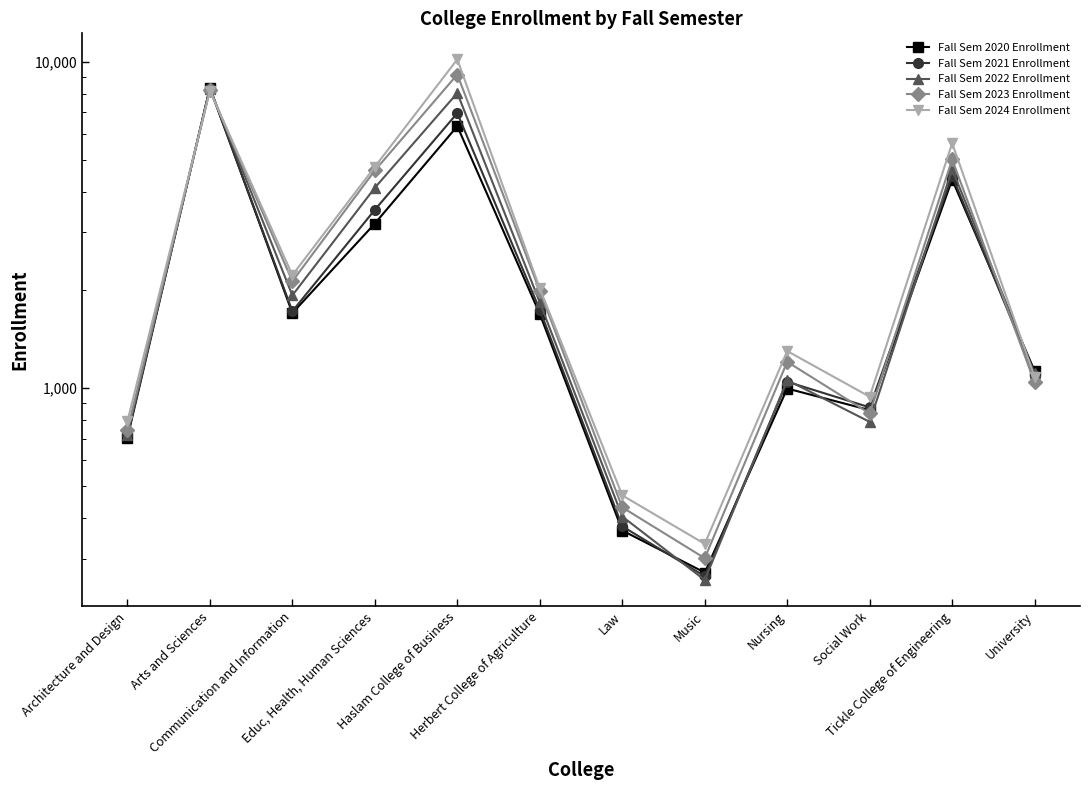

How many data points in Fall Sem 2023 Enrollment are less than 1986?

6